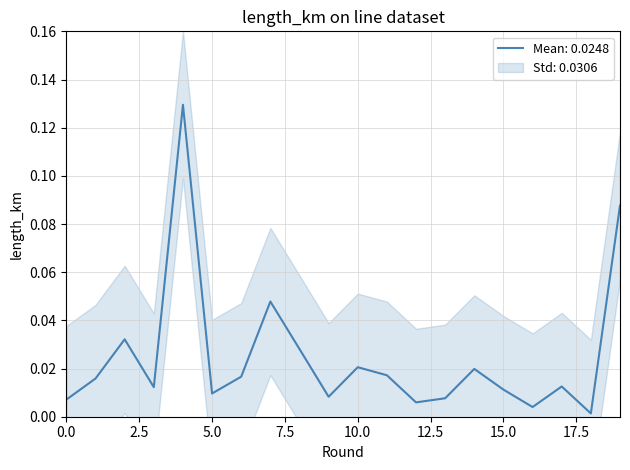

How many lines are shown in the chart?

1